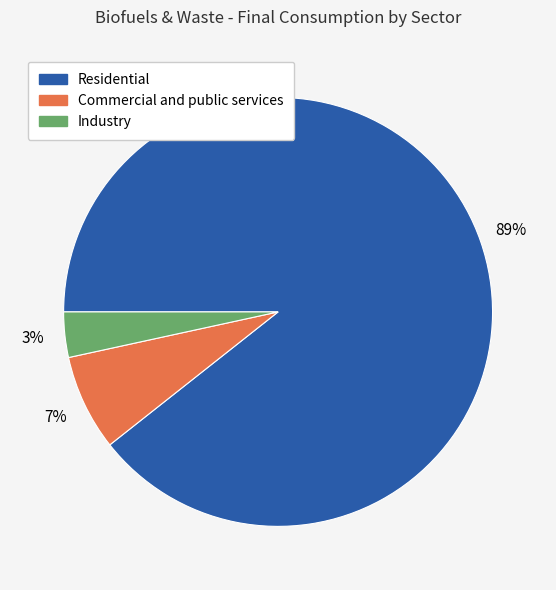

Is there a majority slice in this chart?

Yes